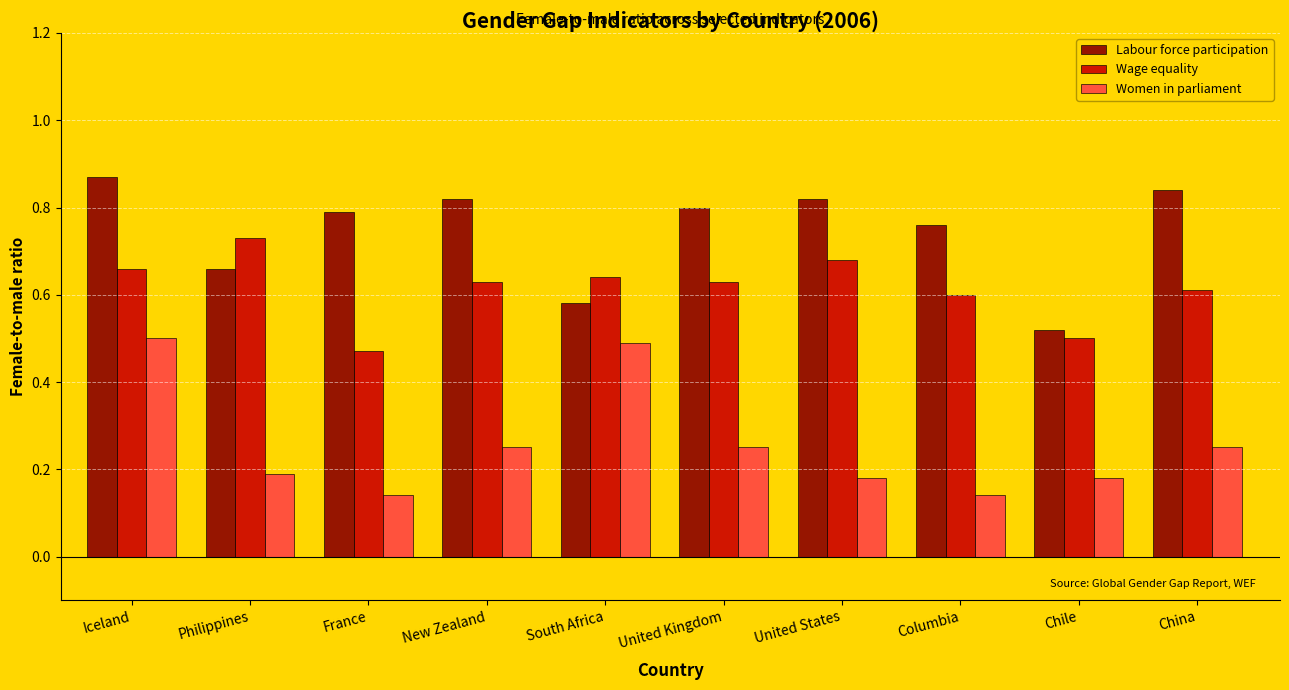

The Women in parliament series shows 0.1 at Chile. True or false?

False